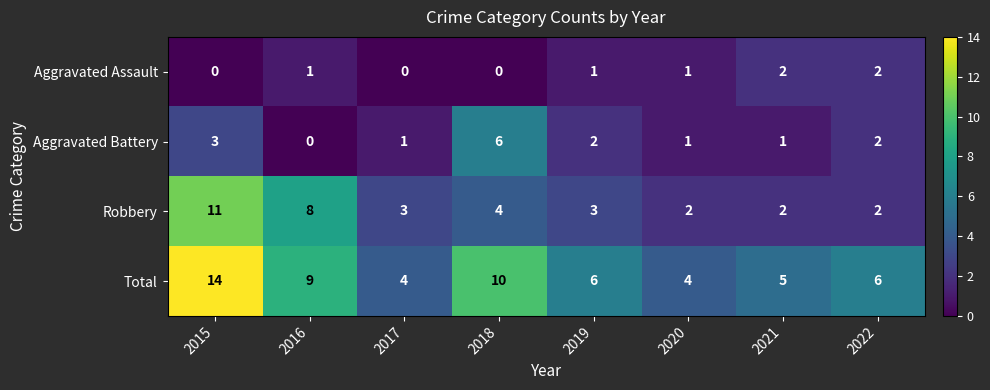

Which series has the largest total across all categories?

Total